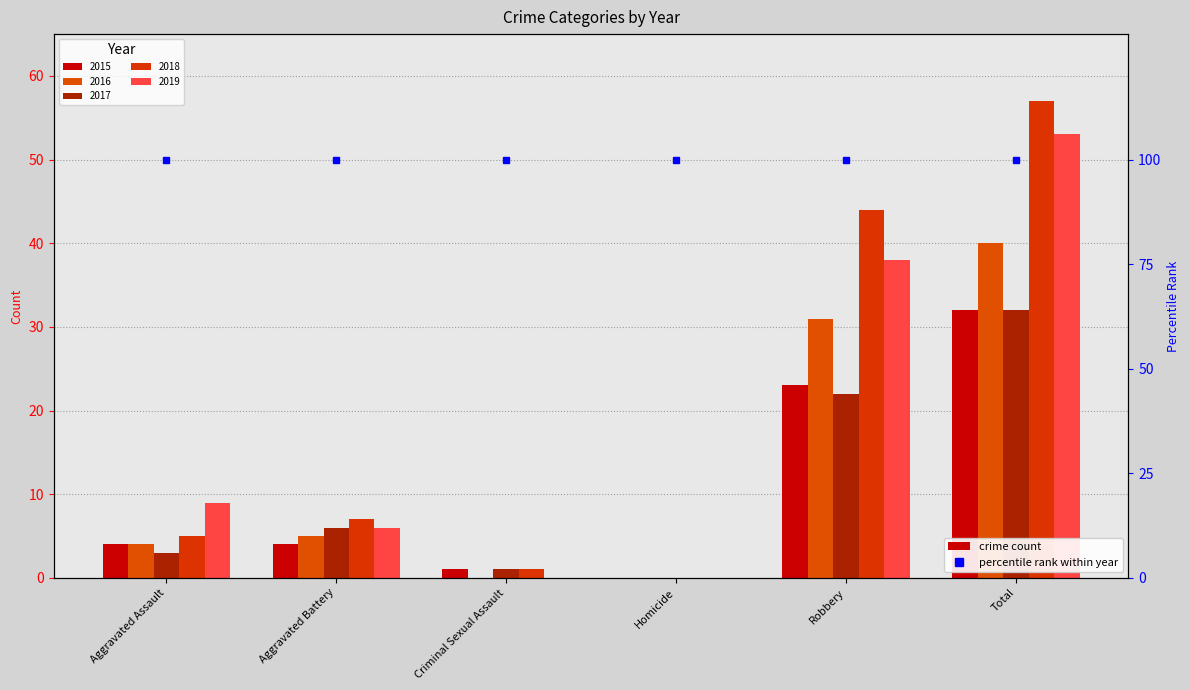

What is the label of the 1st bar from the right?

Total